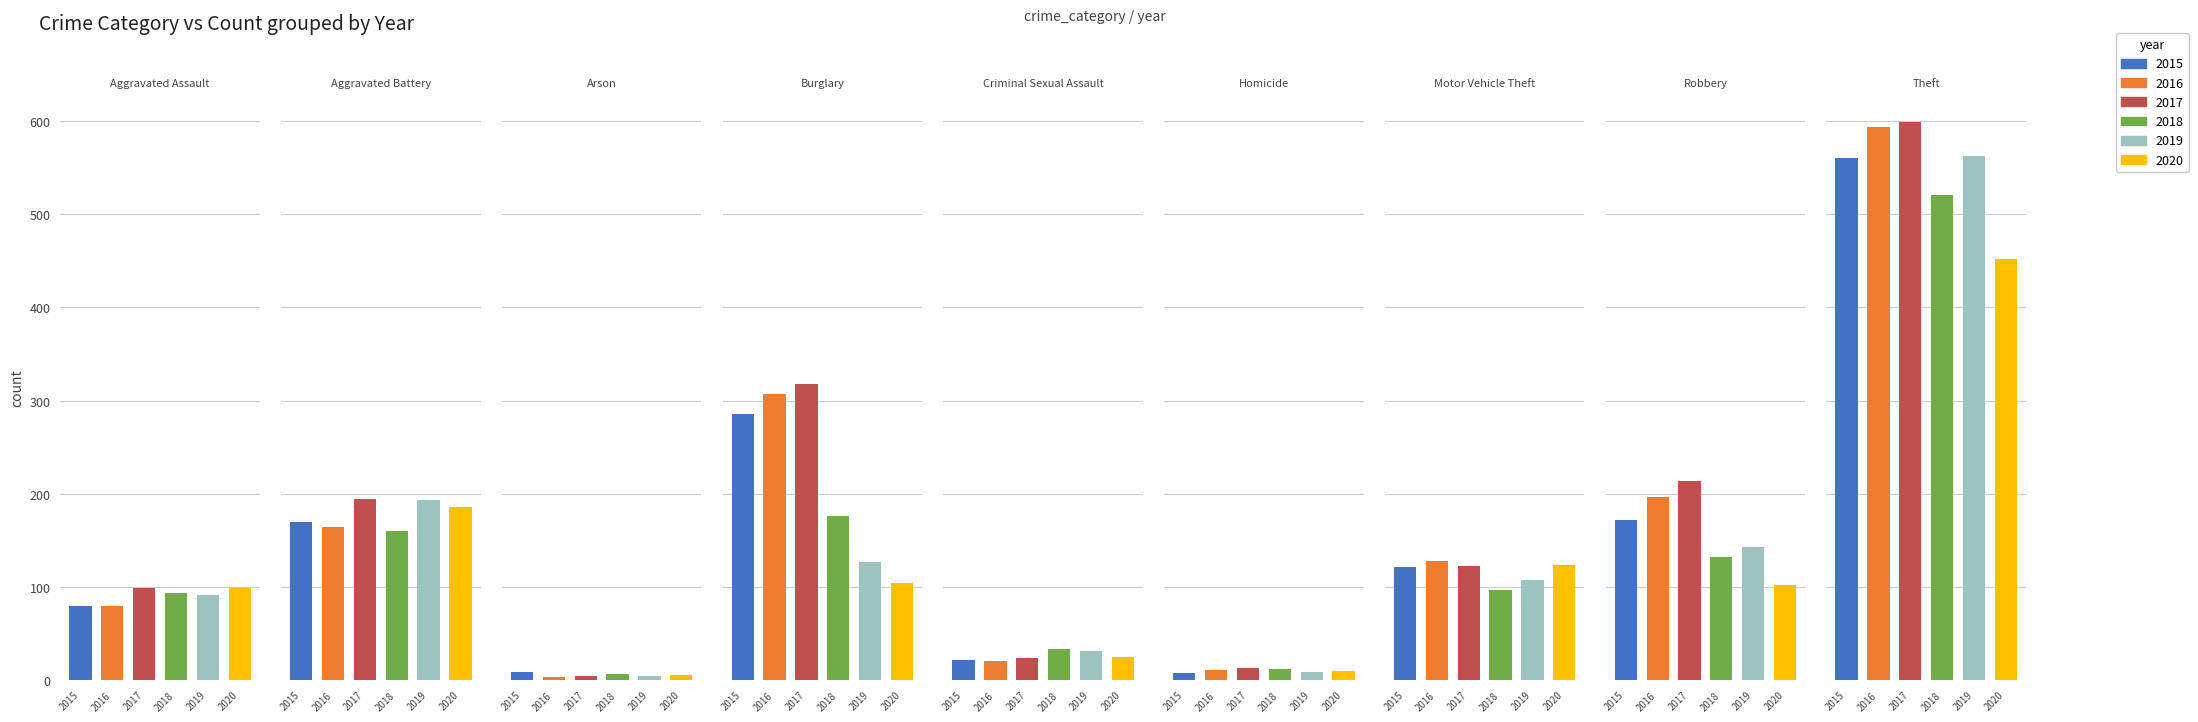

What is the average value of the 2018 series?

137